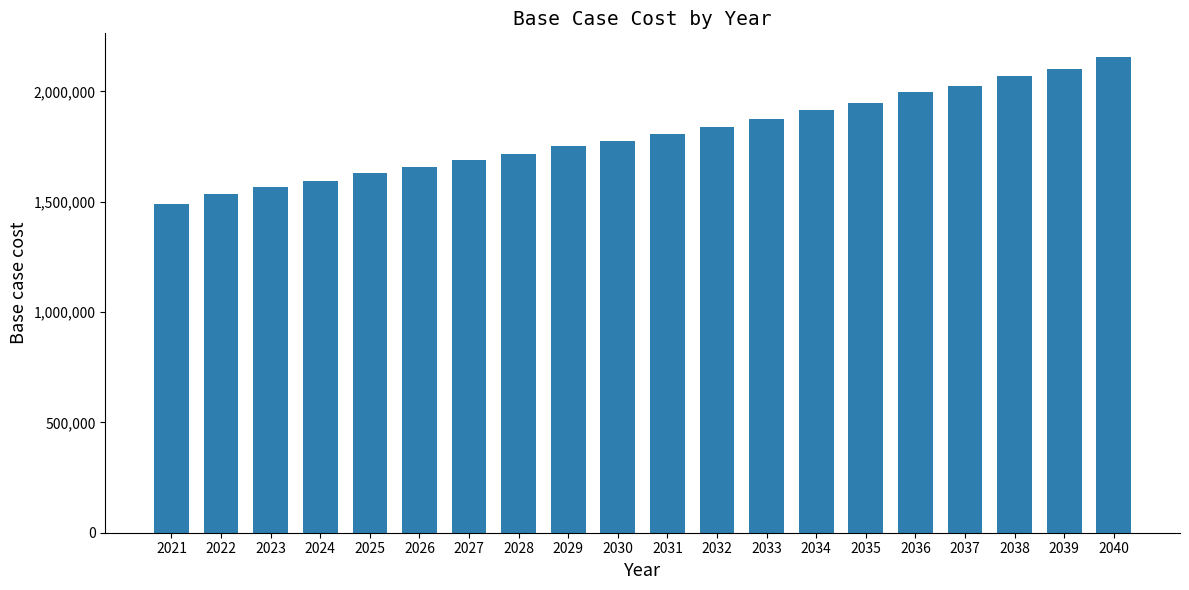

How many values are below 1807145?

10